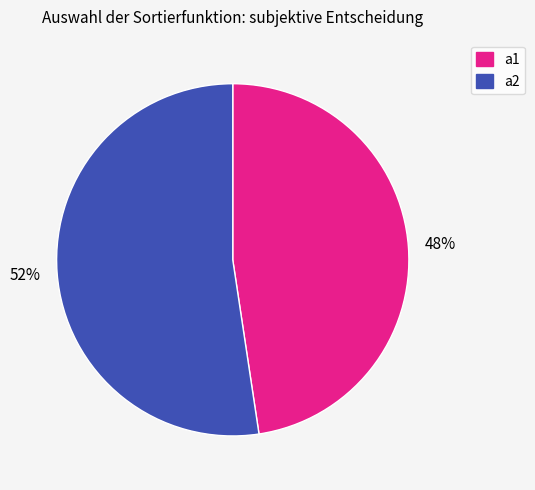

Is it true that a1 is 35% of the pie?

False